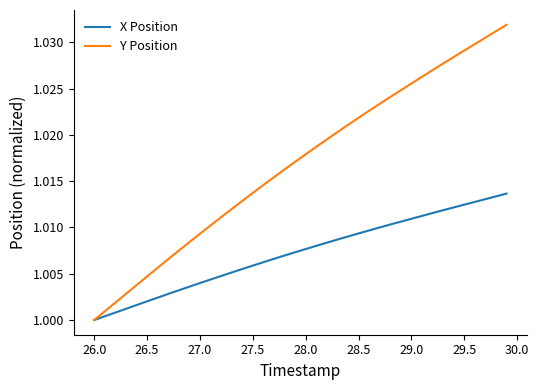

List the series in order of their overall mean, highest first.

Y Position, X Position